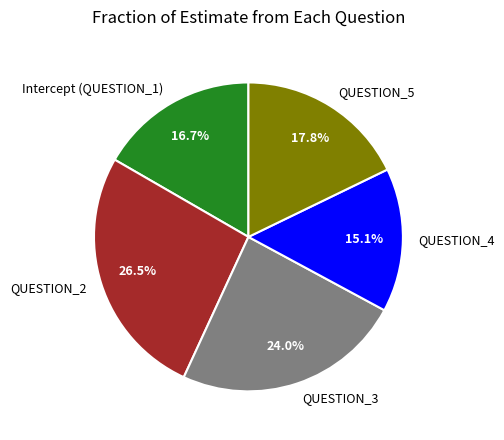

Count the number of slices in the pie.

5